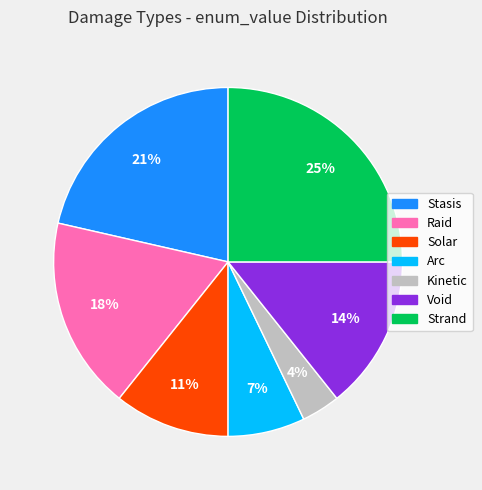

To the nearest percent, what is the difference between the largest and smallest slice percentages?

21%